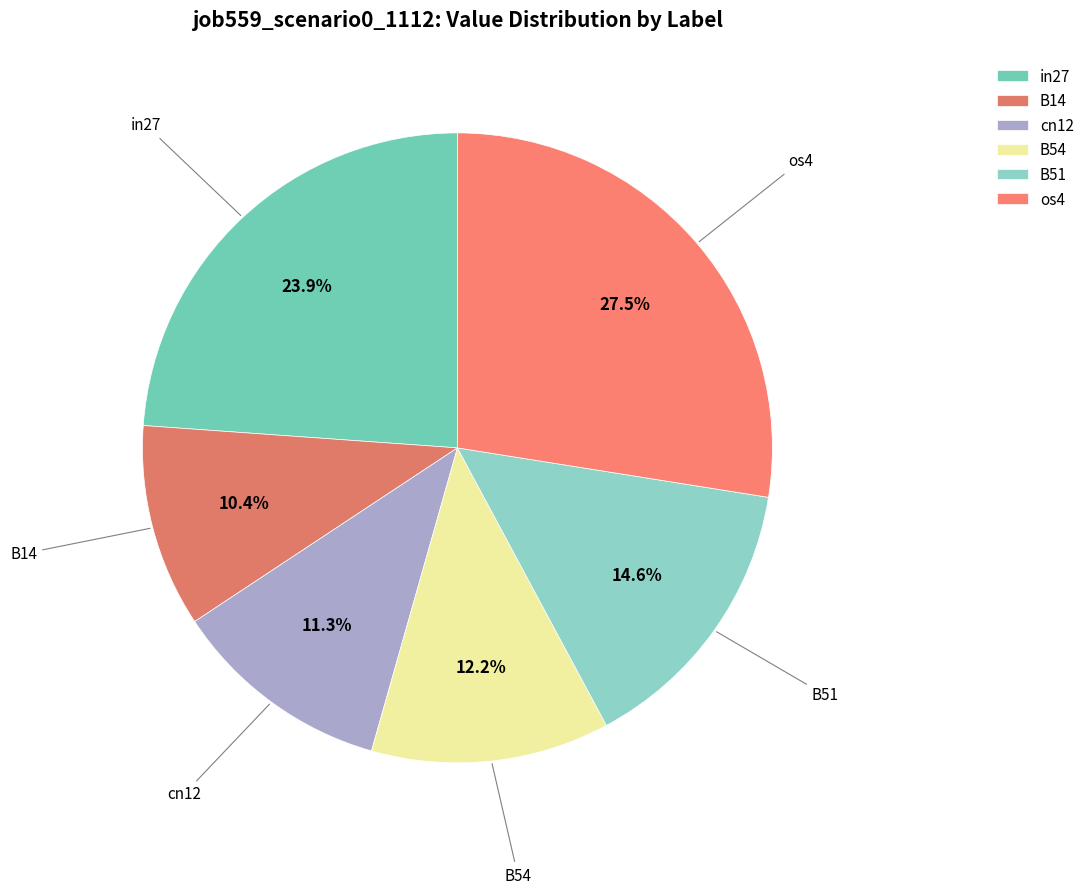

Count the number of slices in the pie.

6